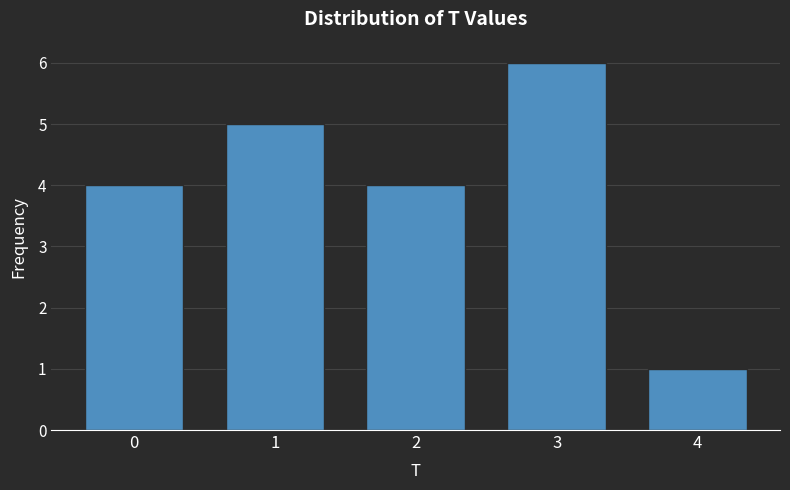

Reading left to right, transcribe this chart: for each bar, give the range it covers on the x-axis and its height. The values are not printed on the chart, so give them approximately, as read against the axis.

-0.5 to 0.5: 4
0.5 to 1.5: 5
1.5 to 2.5: 4
2.5 to 3.5: 6
3.5 to 4.5: 1